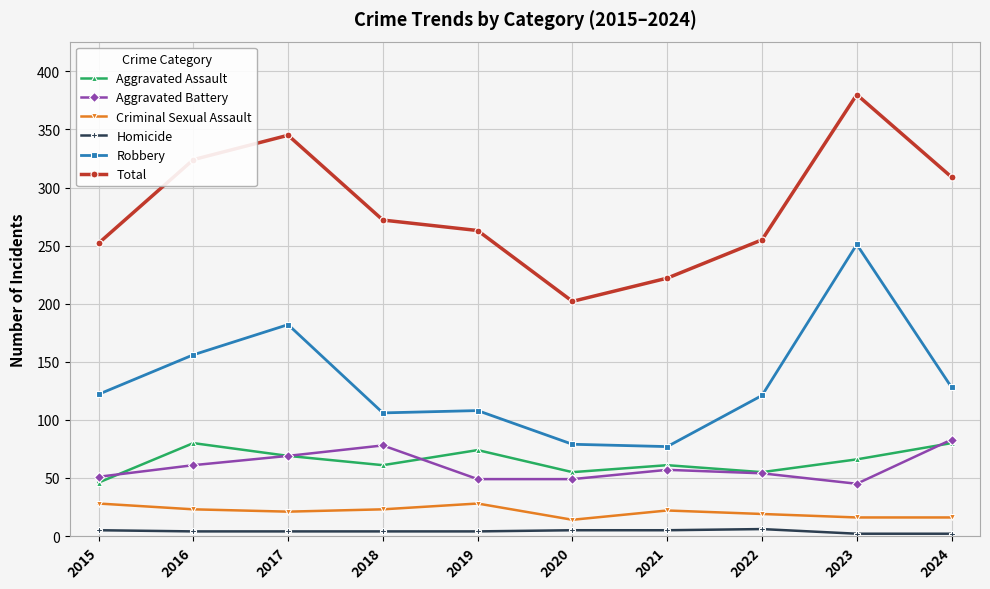

True or false: Aggravated Assault has more than 0 points higher than both neighbors.

True